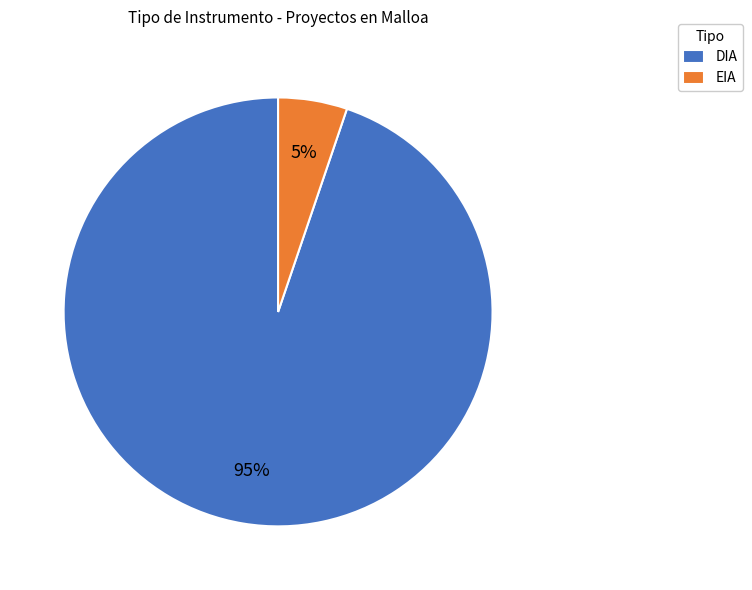

Approximately how many times larger is the value at EIA compared to DIA?

0.1